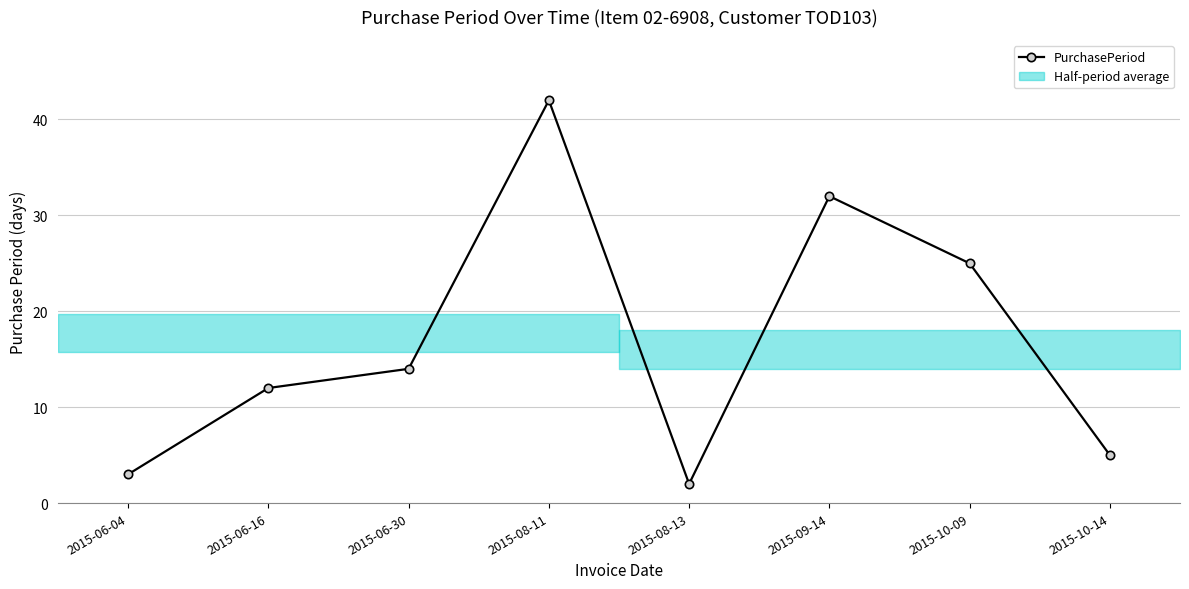

Reading right to left, list all the values displayed in this chart.

5	25	32	2	42	14	12	3